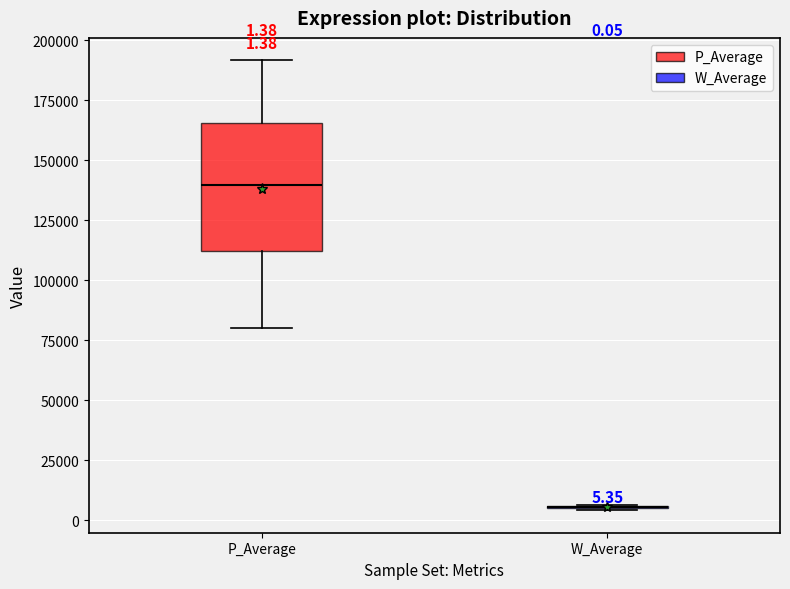

Which box is the tallest, from its lower edge to its upper edge?

P_Average